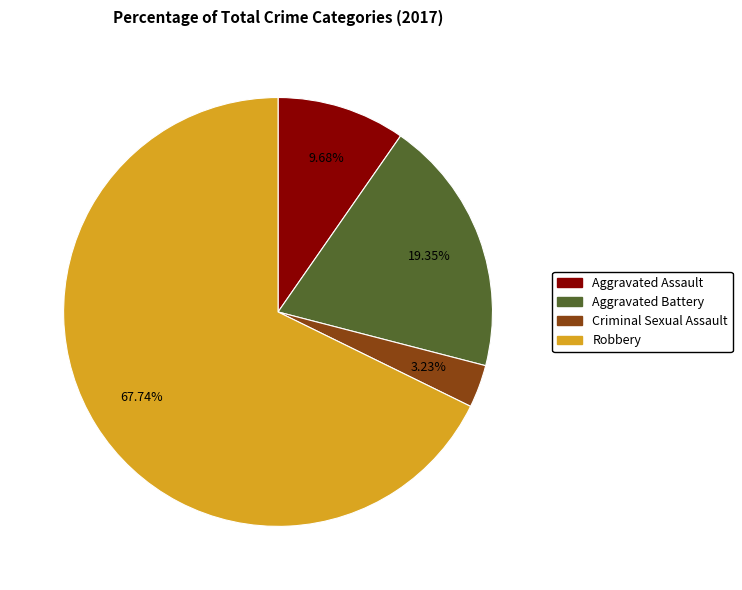

Which has a higher value, Aggravated Battery or Aggravated Assault?

Aggravated Battery